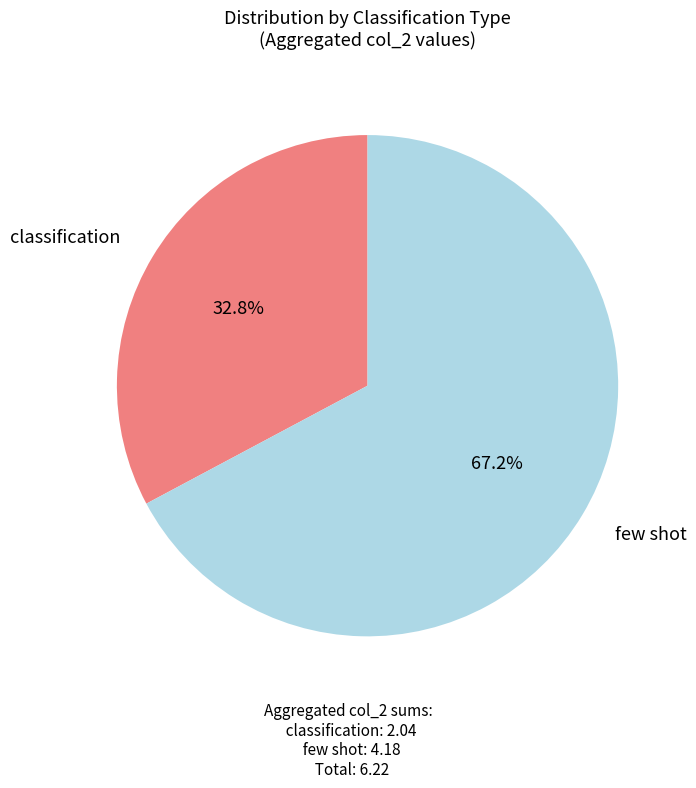

Is there any slice that represents more than half of the pie?

Yes